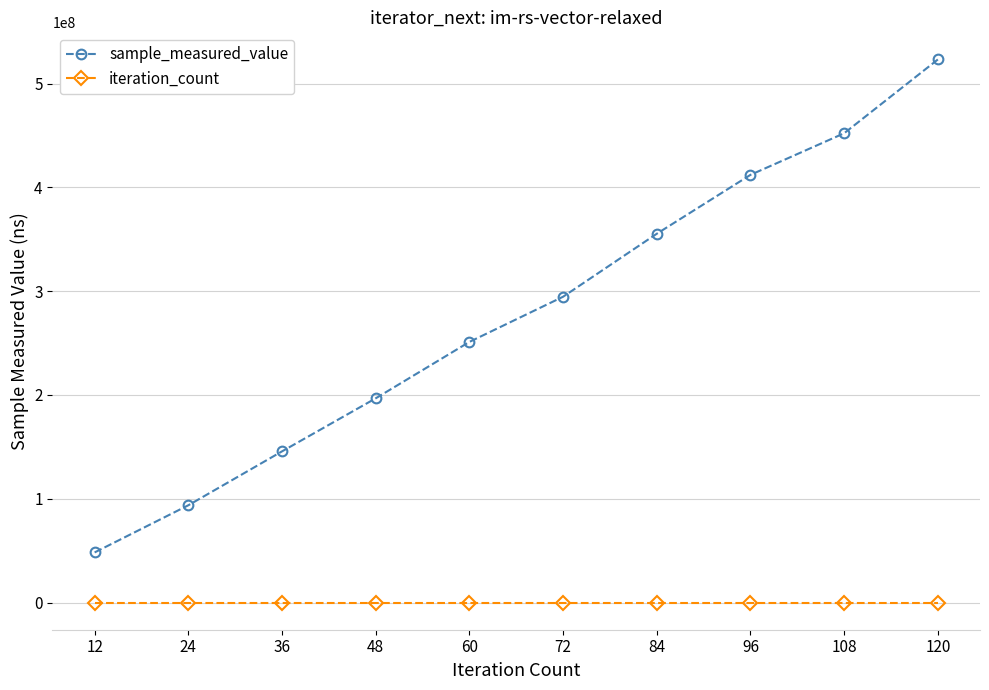

Which series has the widest spread of values?

sample_measured_value